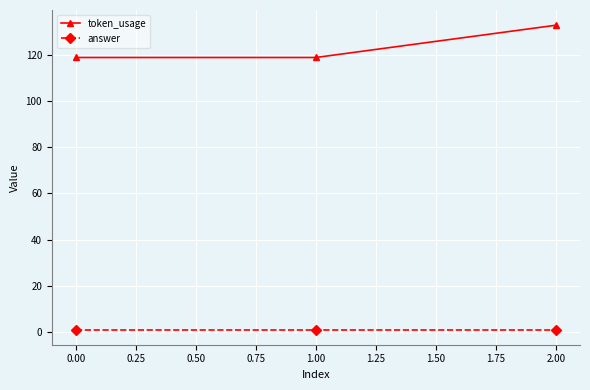

Is this an area chart (filled region under the line)?

No